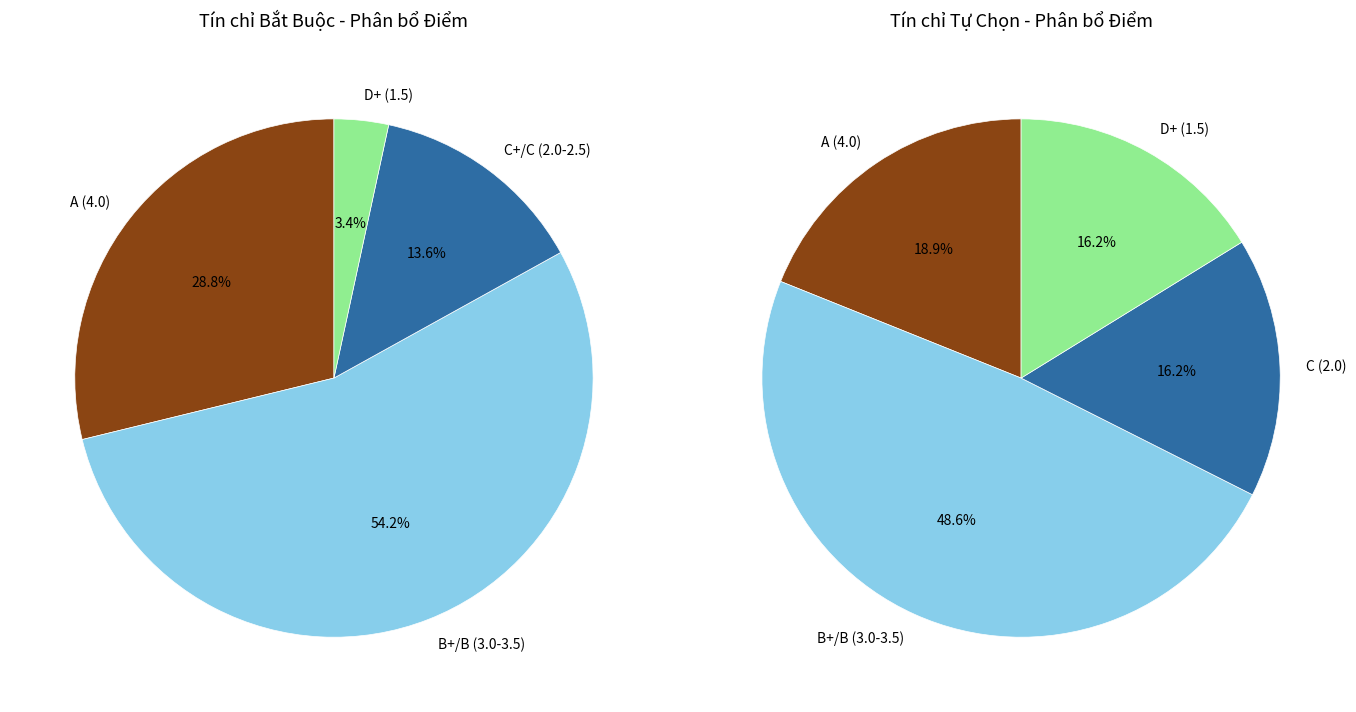

Combined, do 9 and 18 account for over 50%?

No